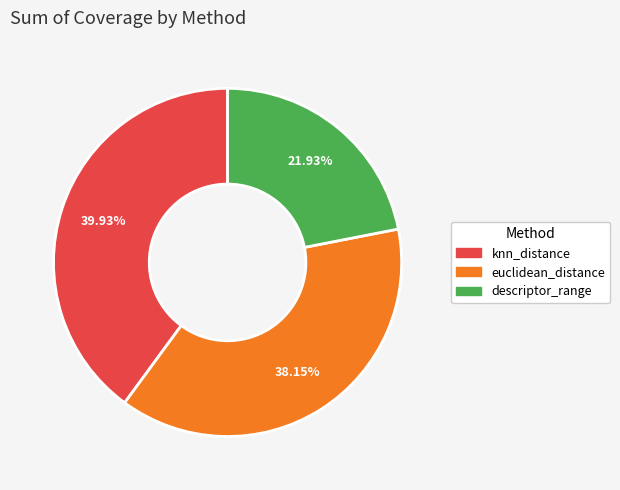

Which slice is the largest?

knn_distance